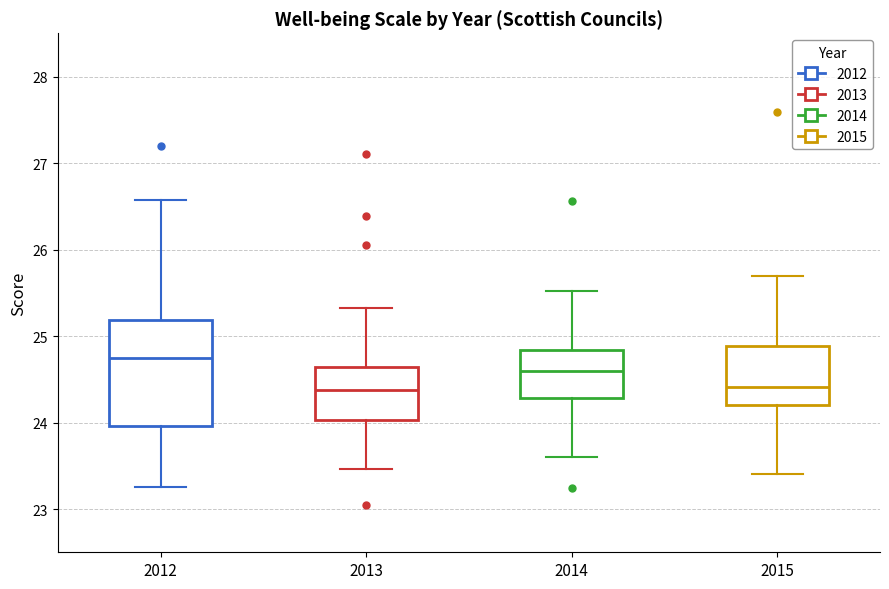

Reading left to right, read every box against the y-axis: the position of its median line, the range the box covers, and the ends of its whiskers. The values are not printed on the chart, so give them approximately, as read against the axis.

2012: median 24.7, box 24.0 to 25.2, whiskers 23.3 to 26.6
2013: median 24.4, box 24.0 to 24.6, whiskers 23.5 to 25.3
2014: median 24.6, box 24.3 to 24.8, whiskers 23.6 to 25.5
2015: median 24.4, box 24.2 to 24.9, whiskers 23.4 to 25.7